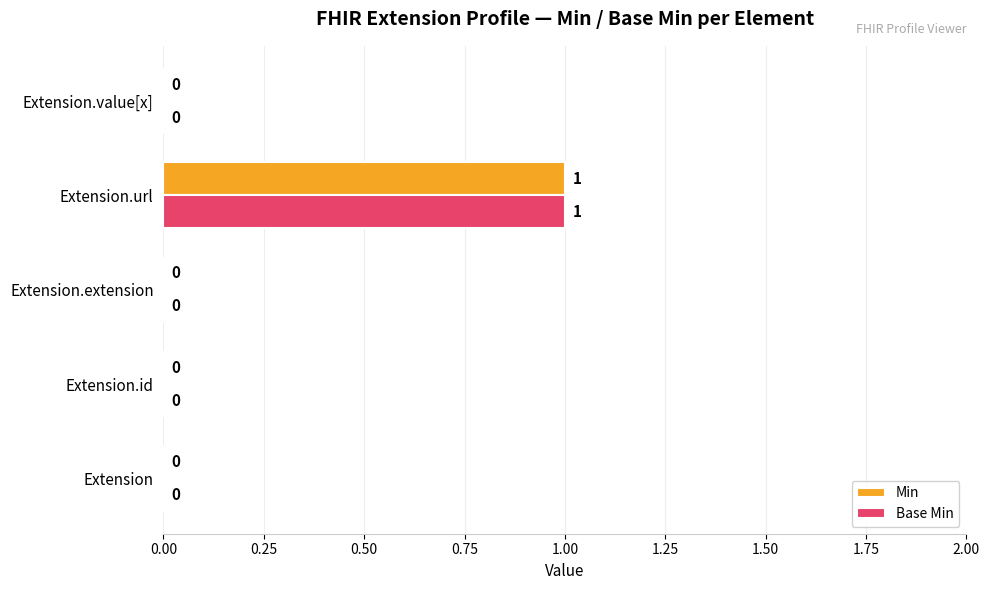

Which category has the highest value in the Base Min series?

Extension.url